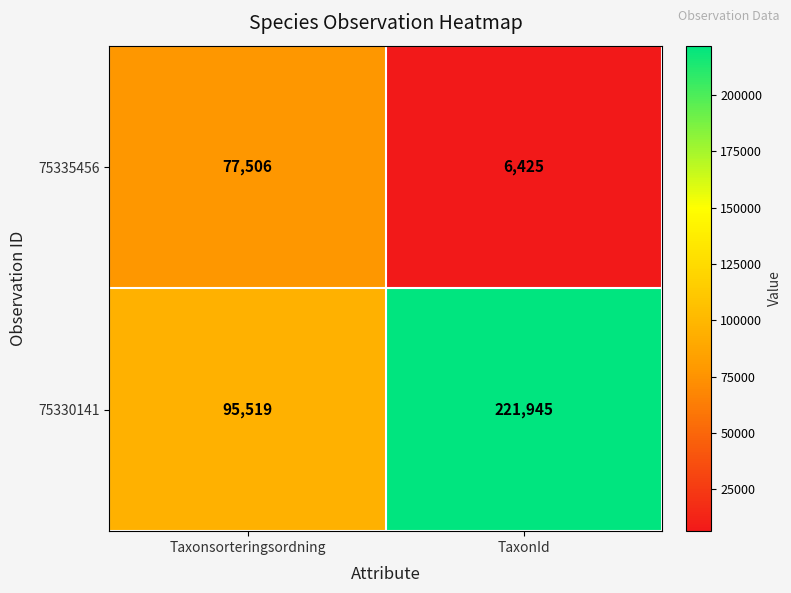

Which category has the highest value in the 75330141 series?

TaxonId